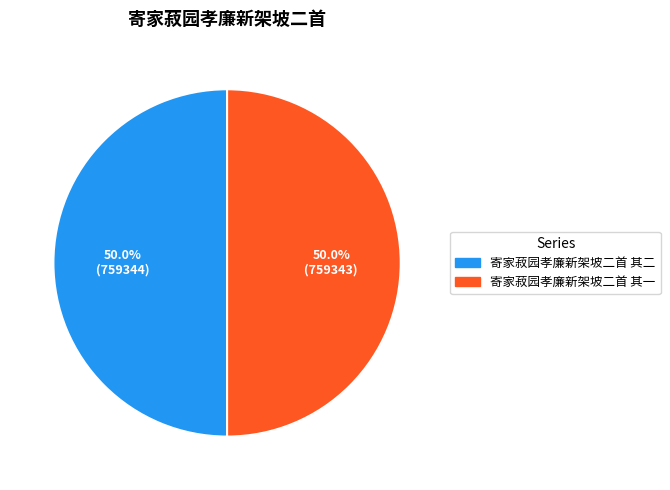

How many segments does this pie chart have?

2